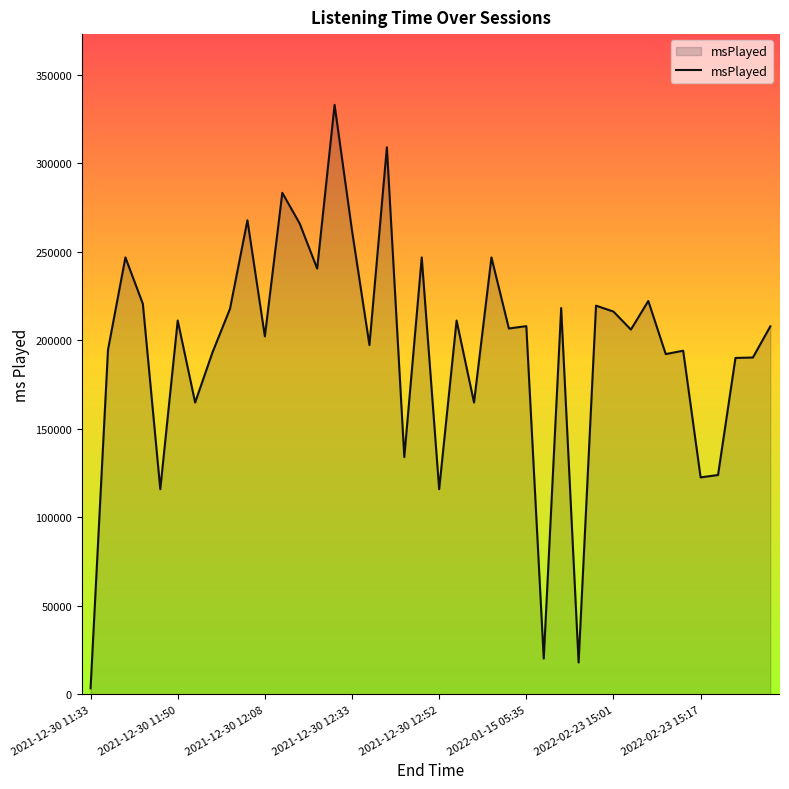

What is the greatest value displayed?

333068